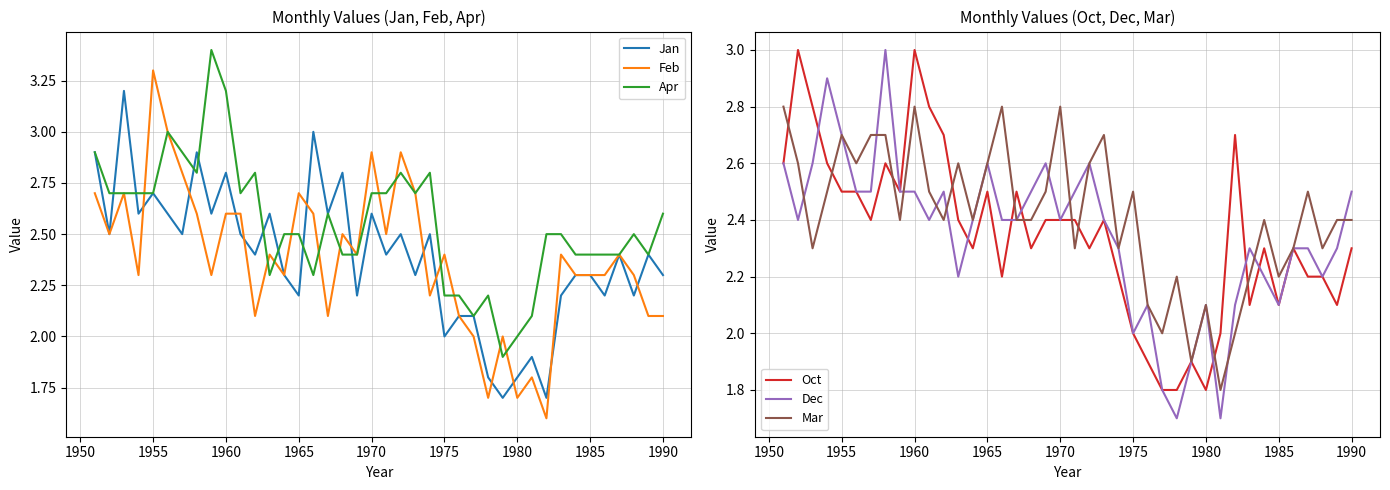

The Jan series shows 1.0 at 1985. True or false?

False